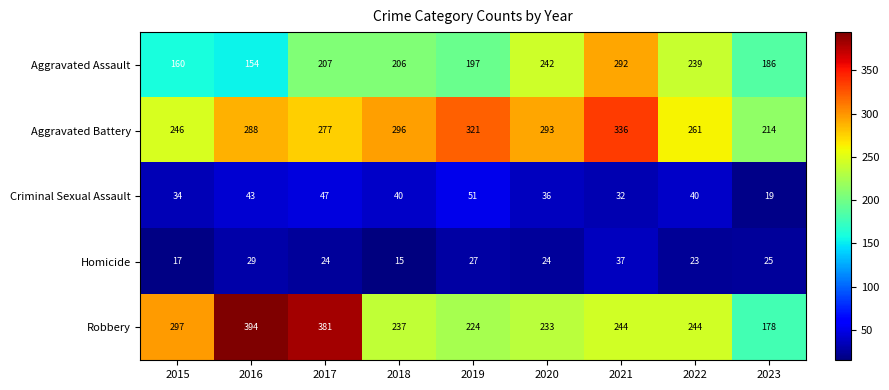

At which category is the sum across all series the highest?

2021